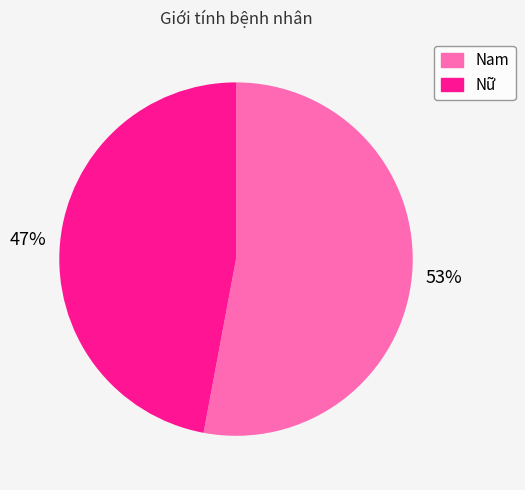

Combined, do Nam and Nữ account for over 50%?

Yes